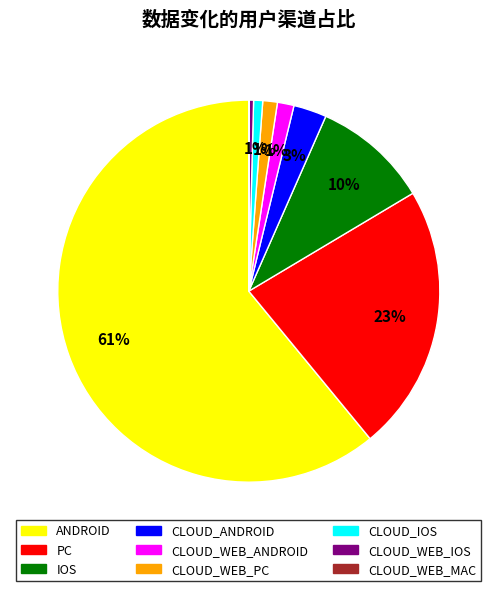

To the nearest percent, what portion does ANDROID represent?

61%